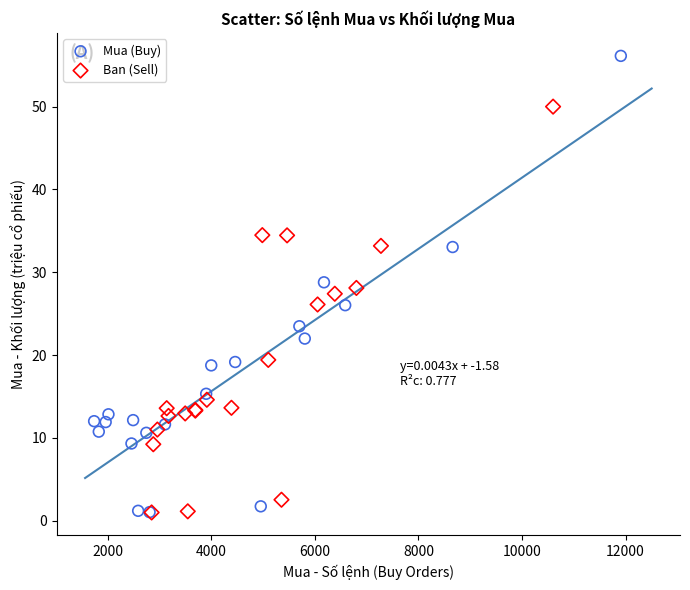

What are all the series names shown in the legend?

Mua (Buy), Ban (Sell)